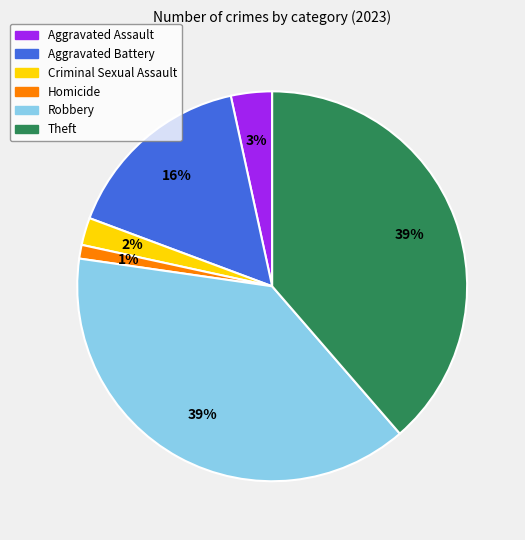

The Aggravated Assault slice represents 3% of the pie. True or false?

True